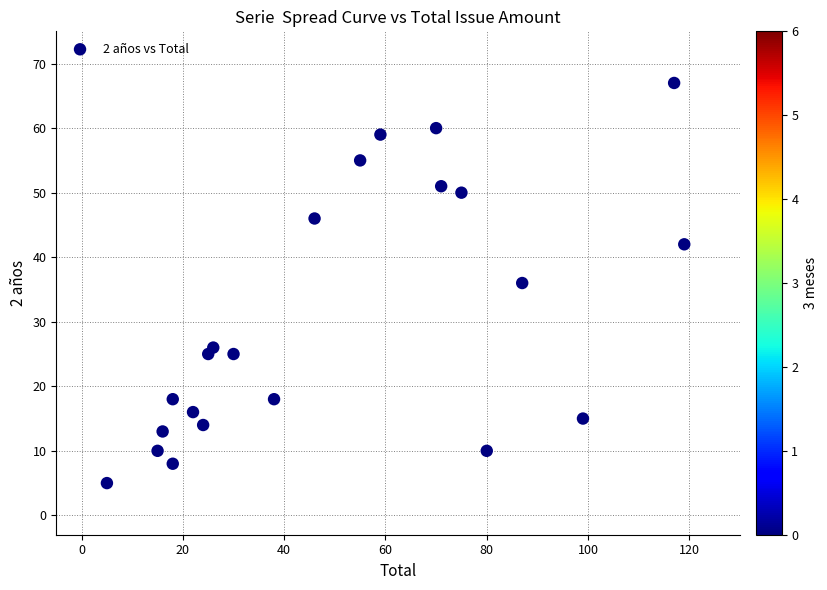

What is the range of Y values (max minus min)?

62